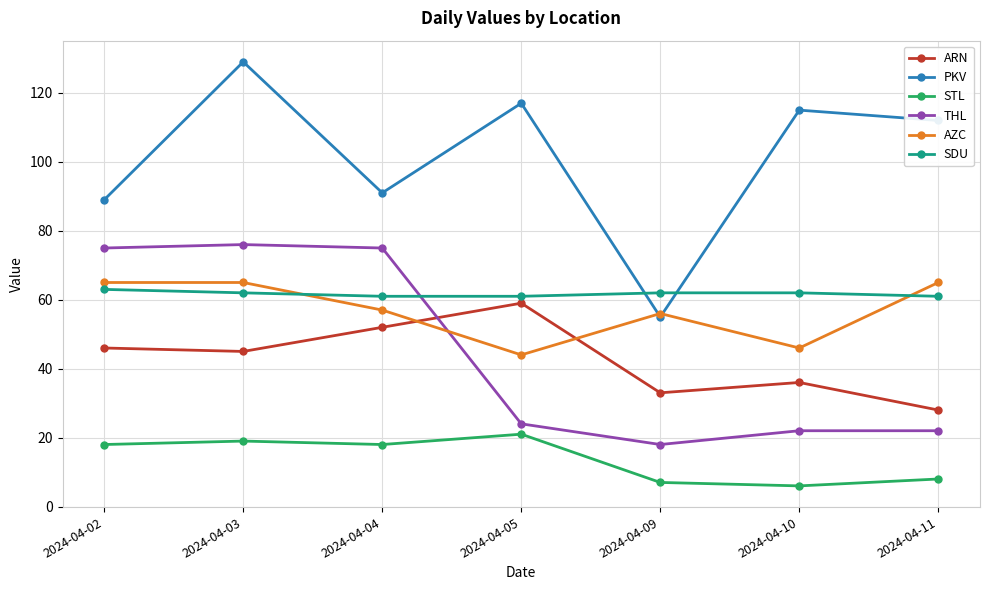

True or false: STL has more than 0 points higher than both neighbors.

True